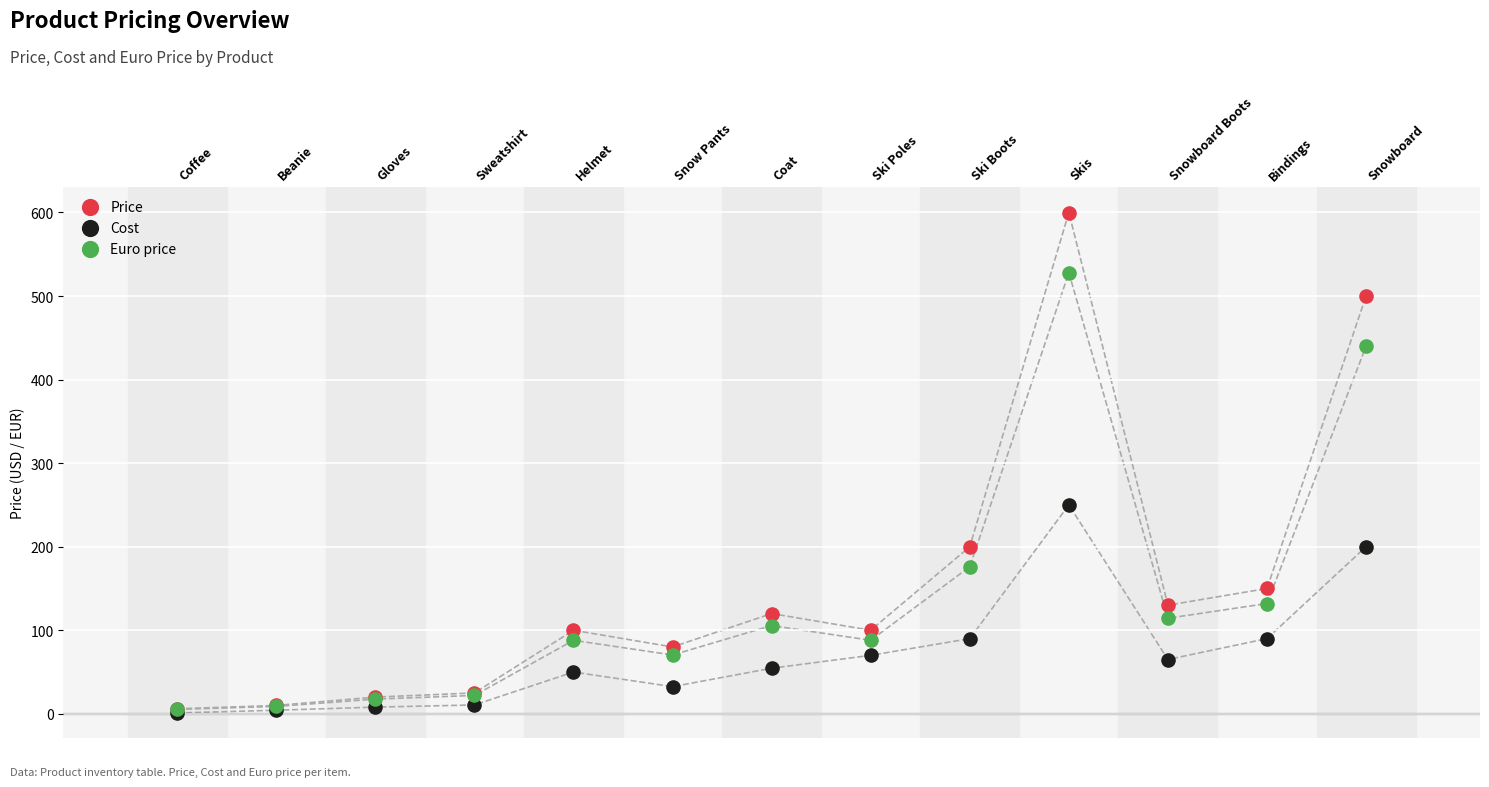

In the Price series, what Y value is closest to 302?

200.0